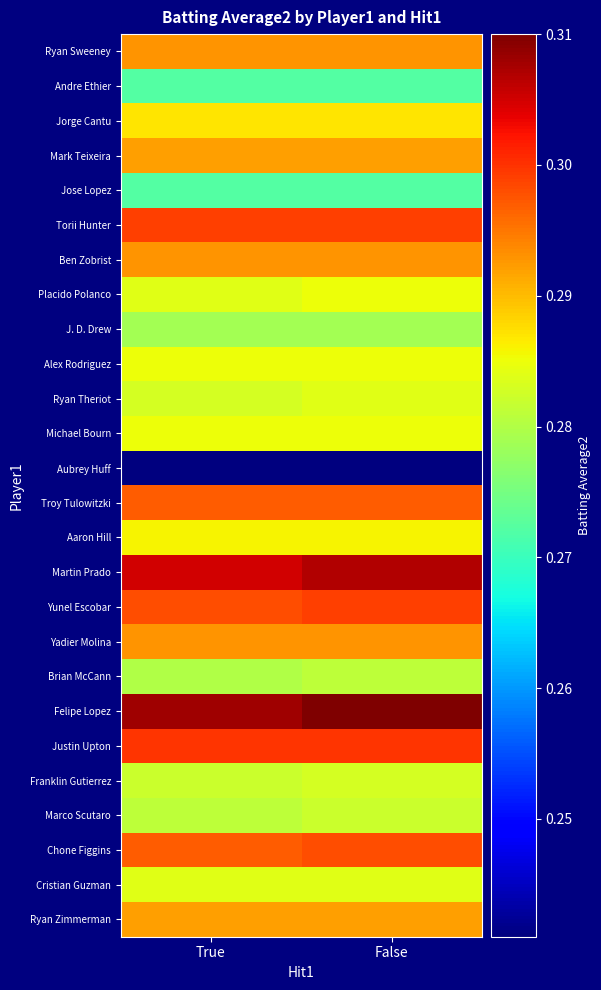

Reading left to right, list all the values displayed in this chart.

Ryan Sweeney: True=0.3	False=0.3
Andre Ethier: True=0.3	False=0.3
Jorge Cantu: True=0.3	False=0.3
Mark Teixeira: True=0.3	False=0.3
Jose Lopez: True=0.3	False=0.3
Torii Hunter: True=0.3	False=0.3
Ben Zobrist: True=0.3	False=0.3
Placido Polanco: True=0.3	False=0.3
J. D. Drew: True=0.3	False=0.3
Alex Rodriguez: True=0.3	False=0.3
Ryan Theriot: True=0.3	False=0.3
Michael Bourn: True=0.3	False=0.3
Aubrey Huff: True=0.2	False=0.2
Troy Tulowitzki: True=0.3	False=0.3
Aaron Hill: True=0.3	False=0.3
Martin Prado: True=0.3	False=0.3
Yunel Escobar: True=0.3	False=0.3
Yadier Molina: True=0.3	False=0.3
Brian McCann: True=0.3	False=0.3
Felipe Lopez: True=0.3	False=0.3
Justin Upton: True=0.3	False=0.3
Franklin Gutierrez: True=0.3	False=0.3
Marco Scutaro: True=0.3	False=0.3
Chone Figgins: True=0.3	False=0.3
Cristian Guzman: True=0.3	False=0.3
Ryan Zimmerman: True=0.3	False=0.3